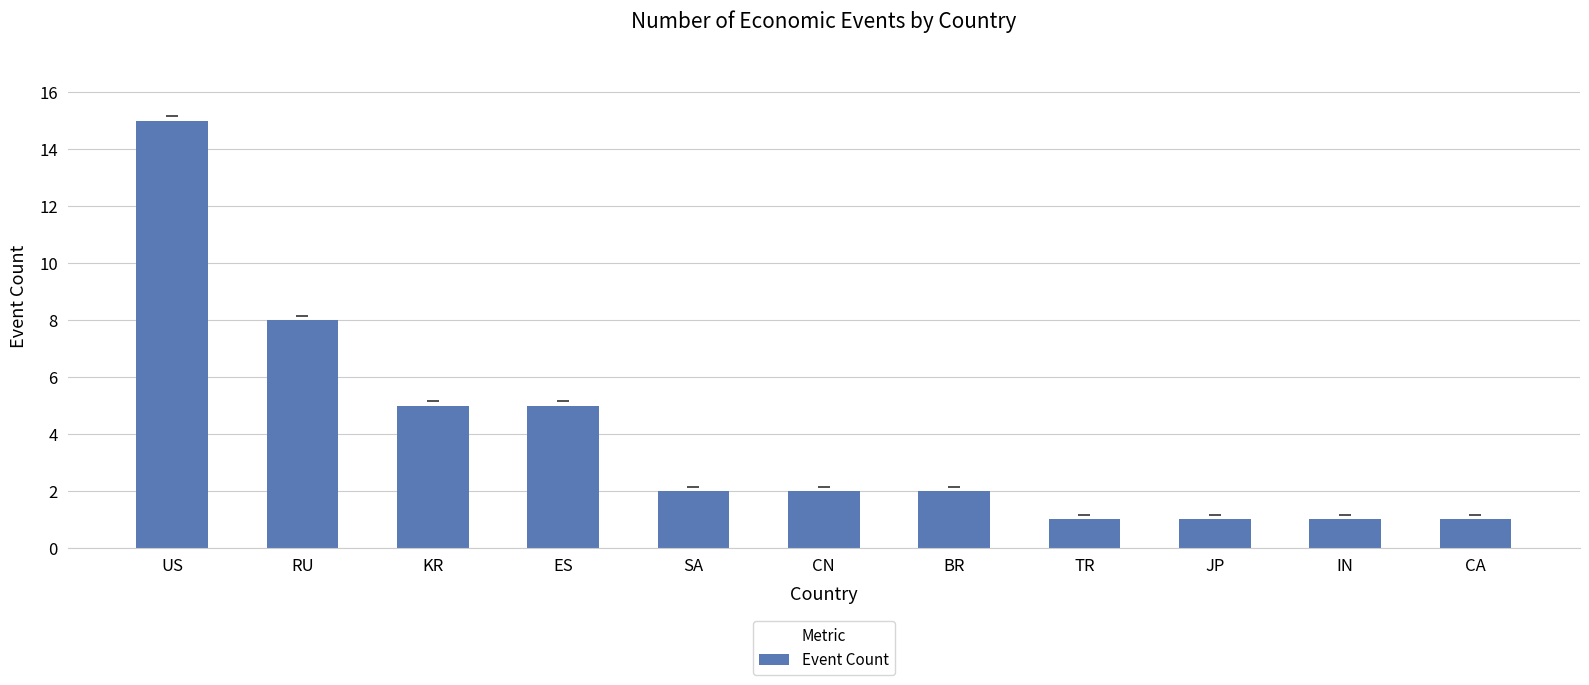

What is the change in value from RU to SA?

-6